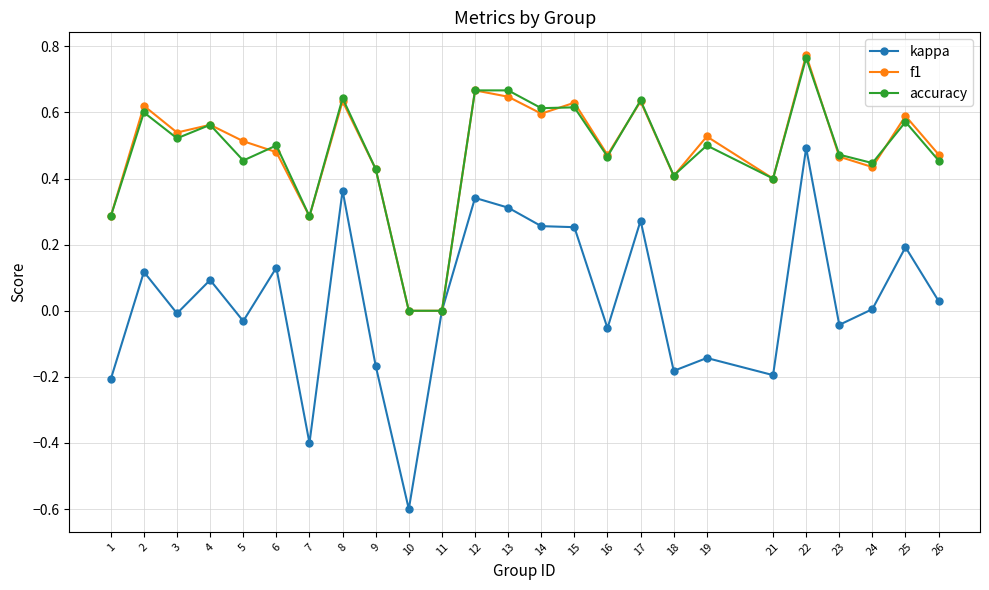

Which label corresponds to the largest value in the chart?

22